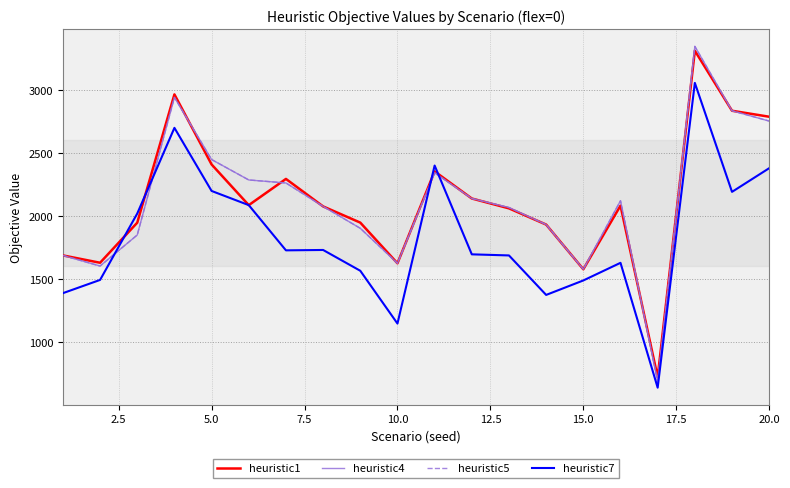

Which series has the largest range (max minus min)?

heuristic4